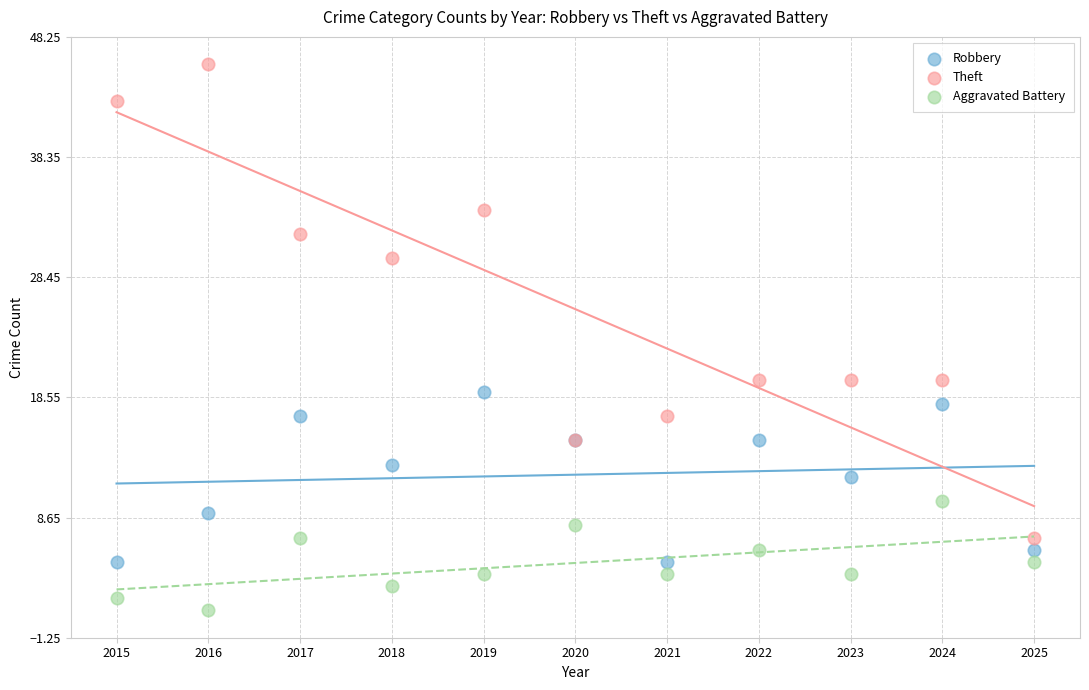

Which series contains the lowest Y value?

Aggravated Battery